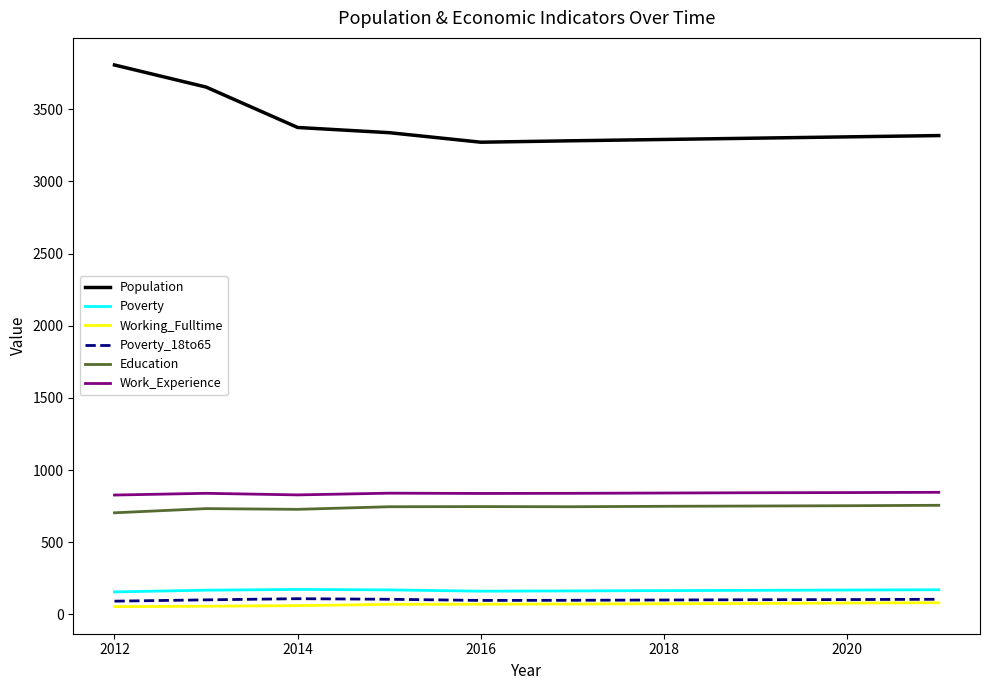

What is the highest value of the Education series?

756